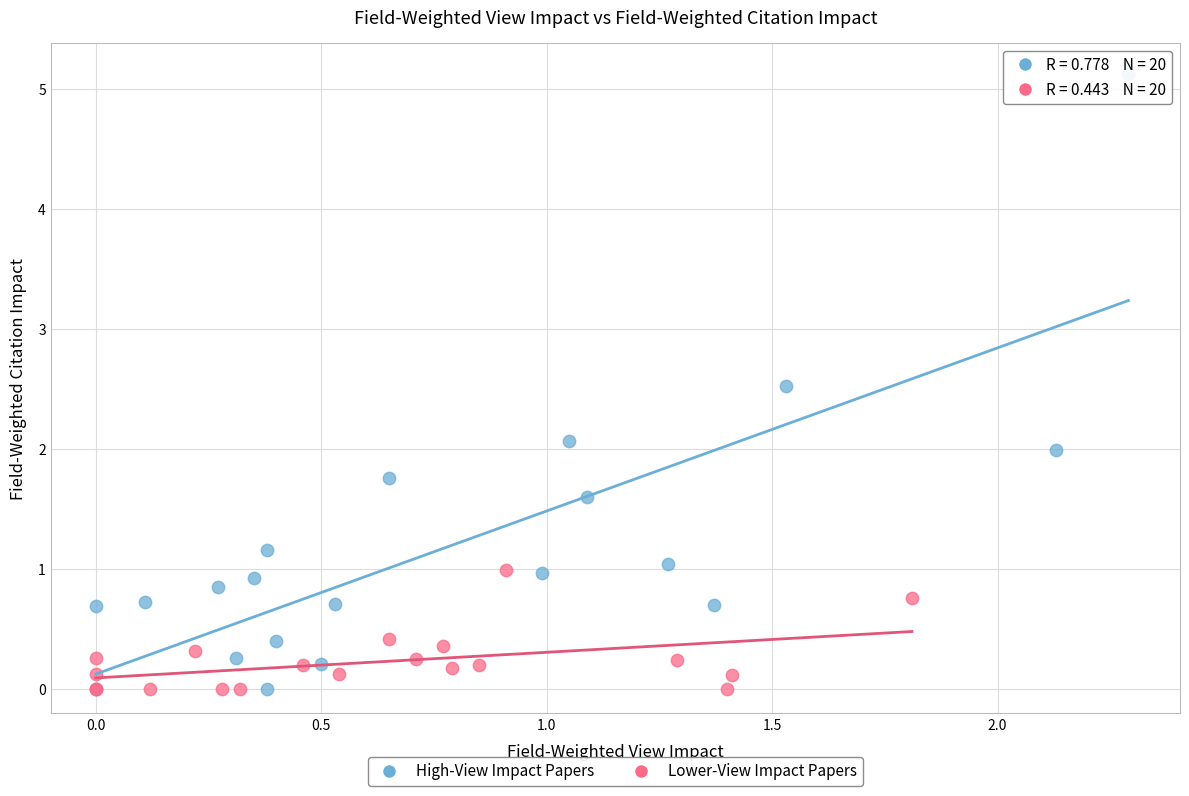

Which series reaches the maximum Y coordinate?

High-View Impact Papers